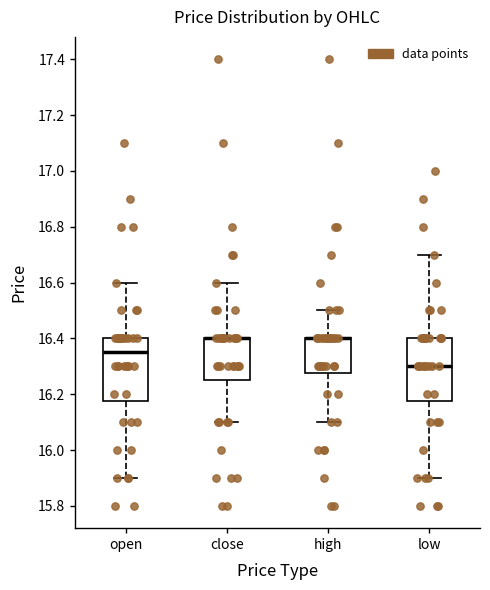

Reading left to right, transcribe this box plot: for each box, give where its median line is, the range the box spans, and where its two whiskers end, as read against the y-axis. The values are not printed on the chart, so give them approximately, as read against the axis.

open: median 16.36, box 16.18 to 16.40, whiskers 15.90 to 16.60
close: median 16.40 (drawn on the box's upper edge), box 16.26 to 16.40, whiskers 16.10 to 16.60
high: median 16.40 (drawn on the box's upper edge), box 16.28 to 16.40, whiskers 16.10 to 16.50
low: median 16.30, box 16.18 to 16.40, whiskers 15.90 to 16.70